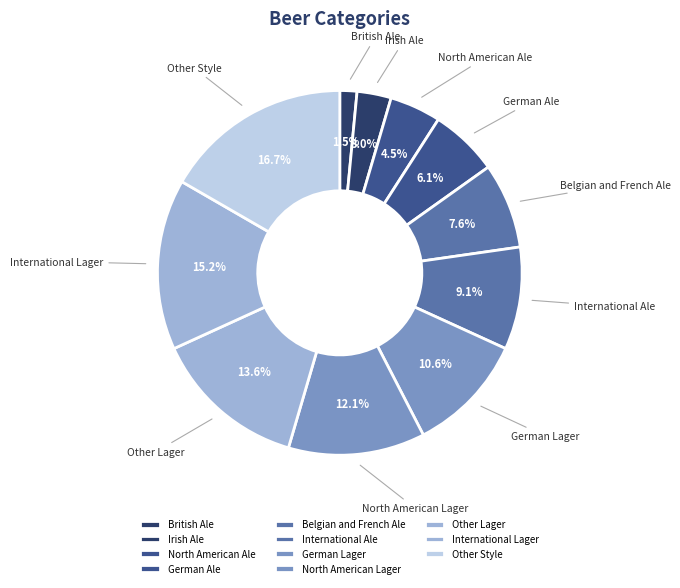

What percentage is the Belgian and French Ale slice, to the nearest percent?

8%